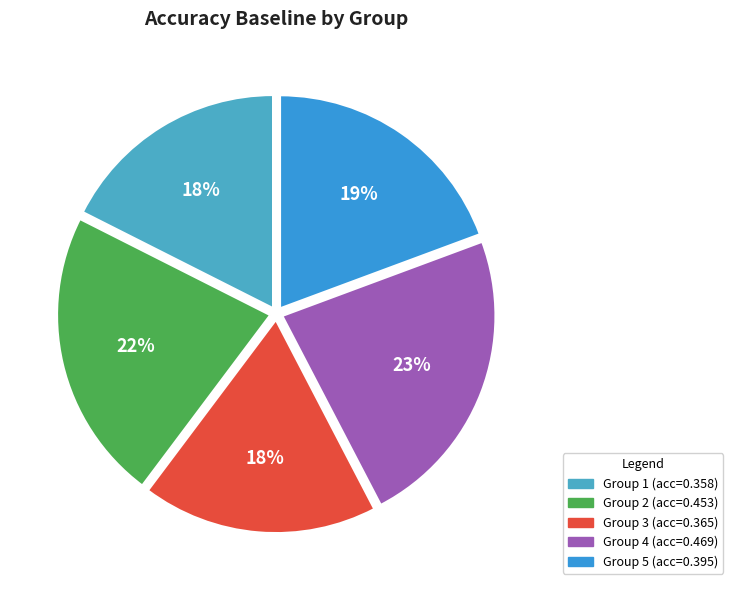

Rank the categories by value from lowest to highest.

1, 3, 5, 2, 4